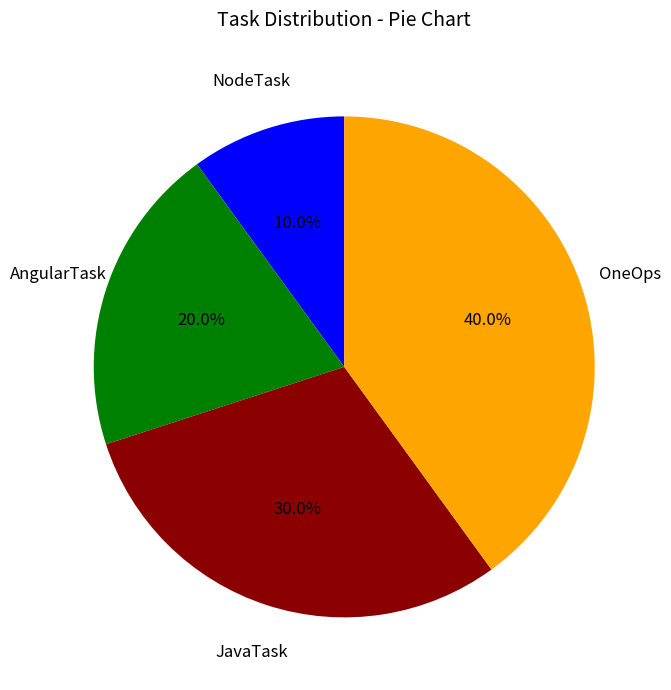

Is there a majority slice in this chart?

No